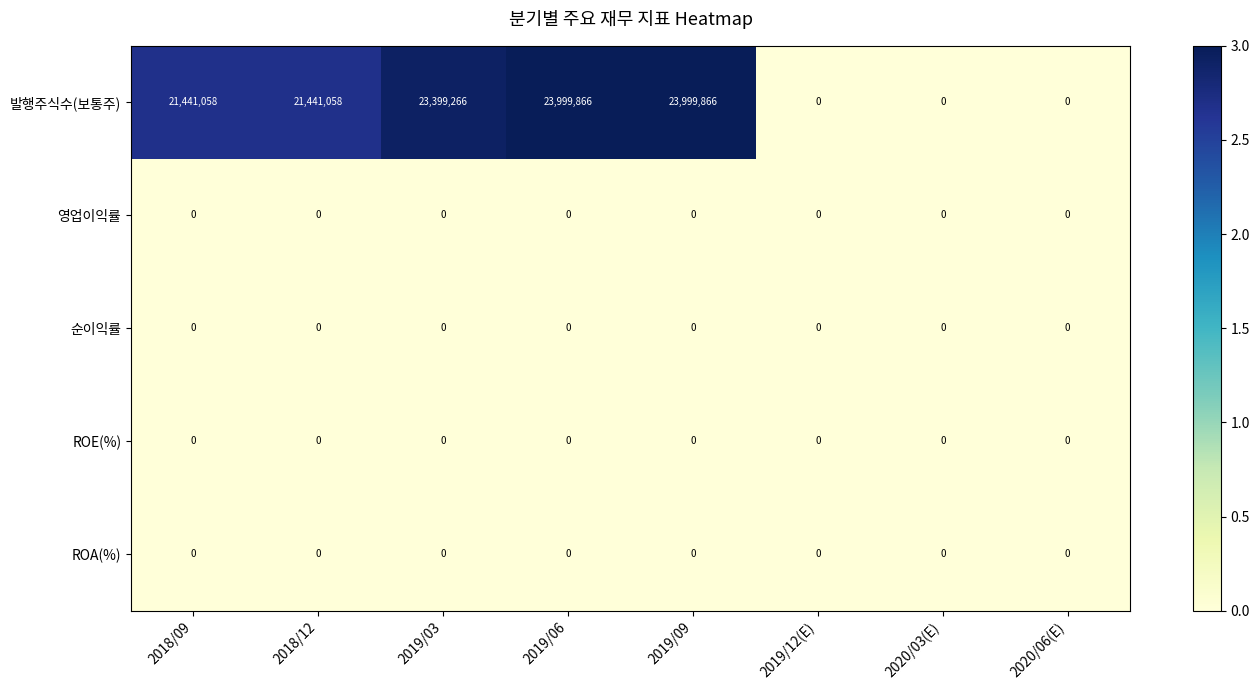

The value of 발행주식수(보통주) at 2020/06(E) is 0. True or false?

True